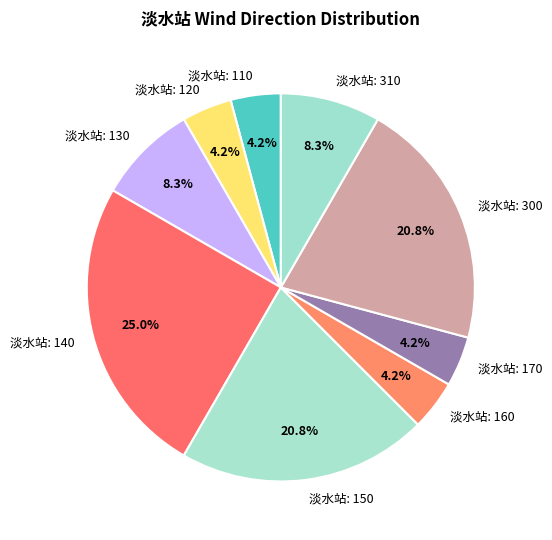

Which slice is the largest?

淡水站: 140